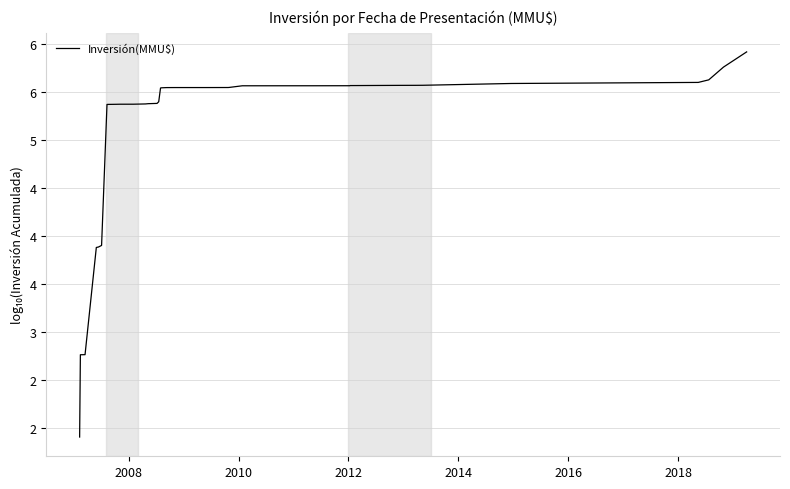

What is the value of the 9th point from the left?

5.4